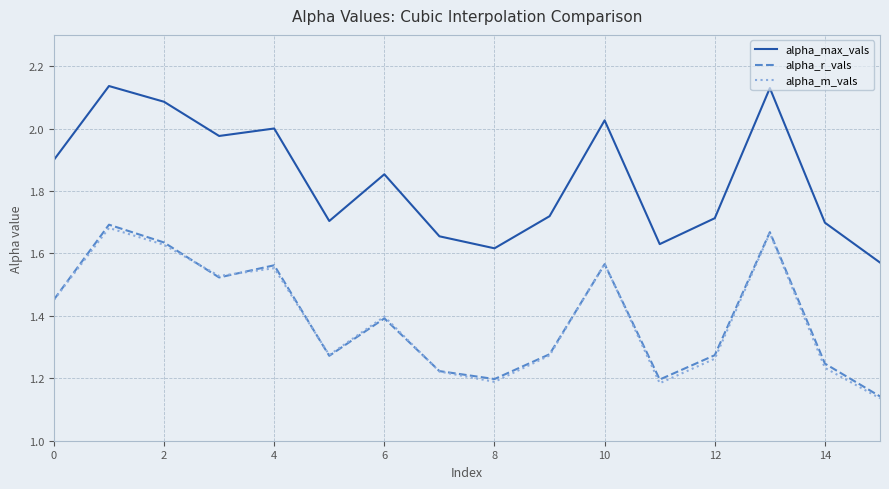

Which series has the largest total across all categories?

alpha_max_vals